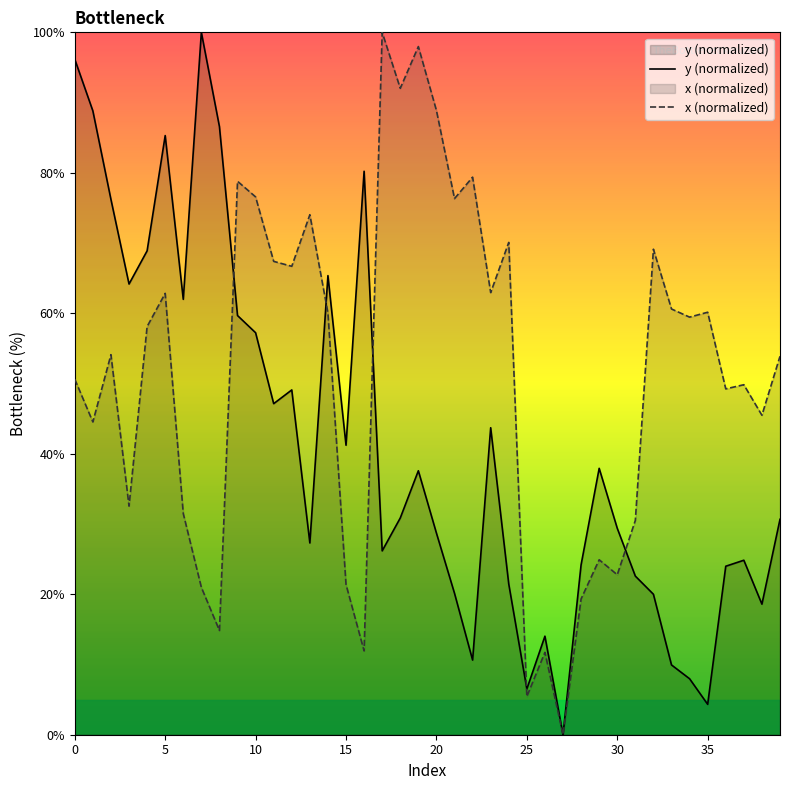

What is the spread (max minus min) of values at 24?

48.6